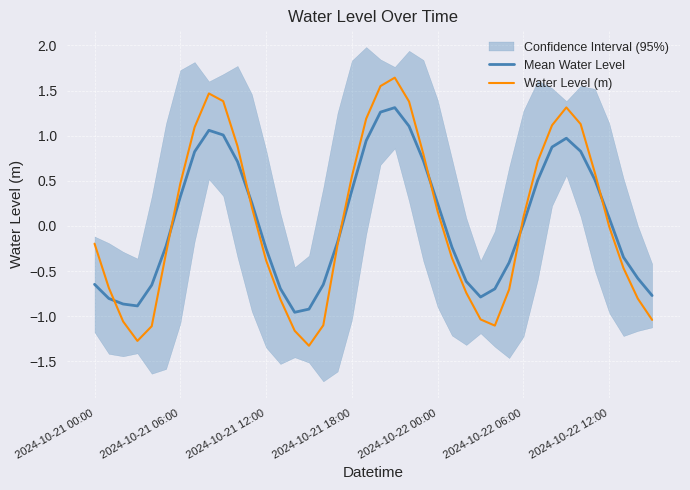

How many values in Mean Water Level are below zero?

20